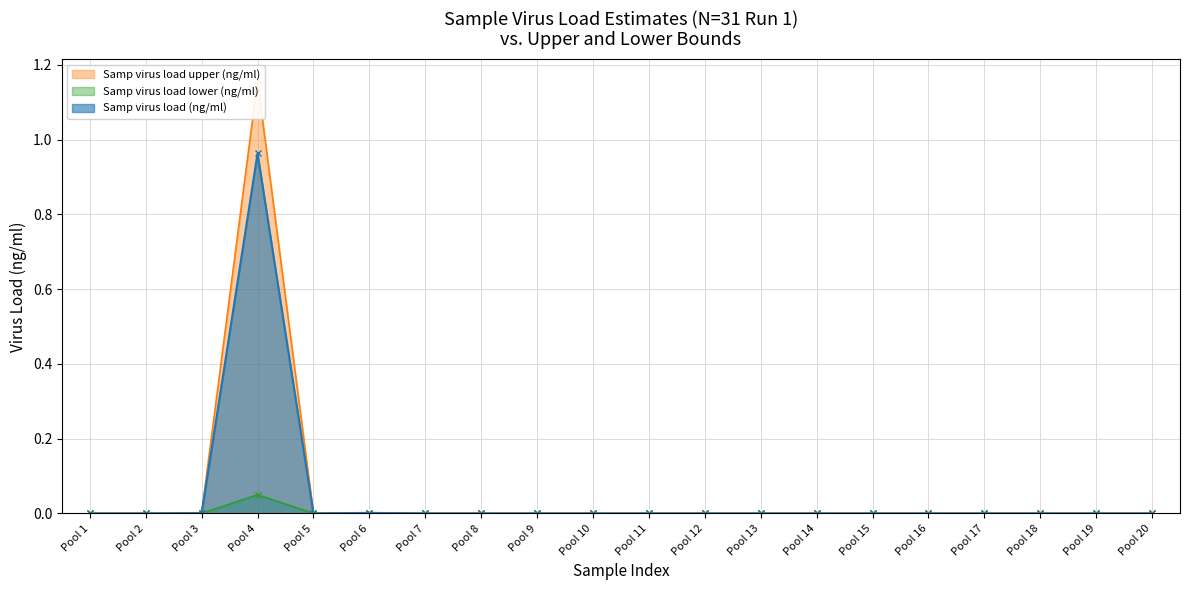

Reading left to right, extract all data points from this chart.

Samp virus load (ng/ml): Pool 1=0.0	Pool 2=0.0	Pool 3=0.0	Pool 4=1.0	Pool 5=0.0	Pool 6=0.0	Pool 7=0.0	Pool 8=0.0	Pool 9=0.0	Pool 10=0.0	Pool 11=0.0	Pool 12=0.0	Pool 13=0.0	Pool 14=0.0	Pool 15=0.0	Pool 16=0.0	Pool 17=0.0	Pool 18=0.0	Pool 19=0.0	Pool 20=0.0
Samp virus load lower (ng/ml): Pool 1=0.0	Pool 2=0.0	Pool 3=0.0	Pool 4=0.1	Pool 5=0.0	Pool 6=0.0	Pool 7=0.0	Pool 8=0.0	Pool 9=0.0	Pool 10=0.0	Pool 11=0.0	Pool 12=0.0	Pool 13=0.0	Pool 14=0.0	Pool 15=0.0	Pool 16=0.0	Pool 17=0.0	Pool 18=0.0	Pool 19=0.0	Pool 20=0.0
Samp virus load upper (ng/ml): Pool 1=0.0	Pool 2=0.0	Pool 3=0.0	Pool 4=1.2	Pool 5=0.0	Pool 6=0.0	Pool 7=0.0	Pool 8=0.0	Pool 9=0.0	Pool 10=0.0	Pool 11=0.0	Pool 12=0.0	Pool 13=0.0	Pool 14=0.0	Pool 15=0.0	Pool 16=0.0	Pool 17=0.0	Pool 18=0.0	Pool 19=0.0	Pool 20=0.0